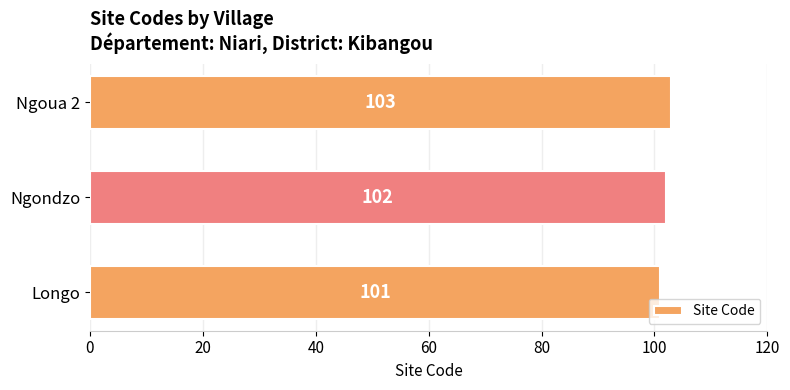

Reading bottom to top, extract all data points from this chart.

Longo=101	Ngondzo=102	Ngoua 2=103